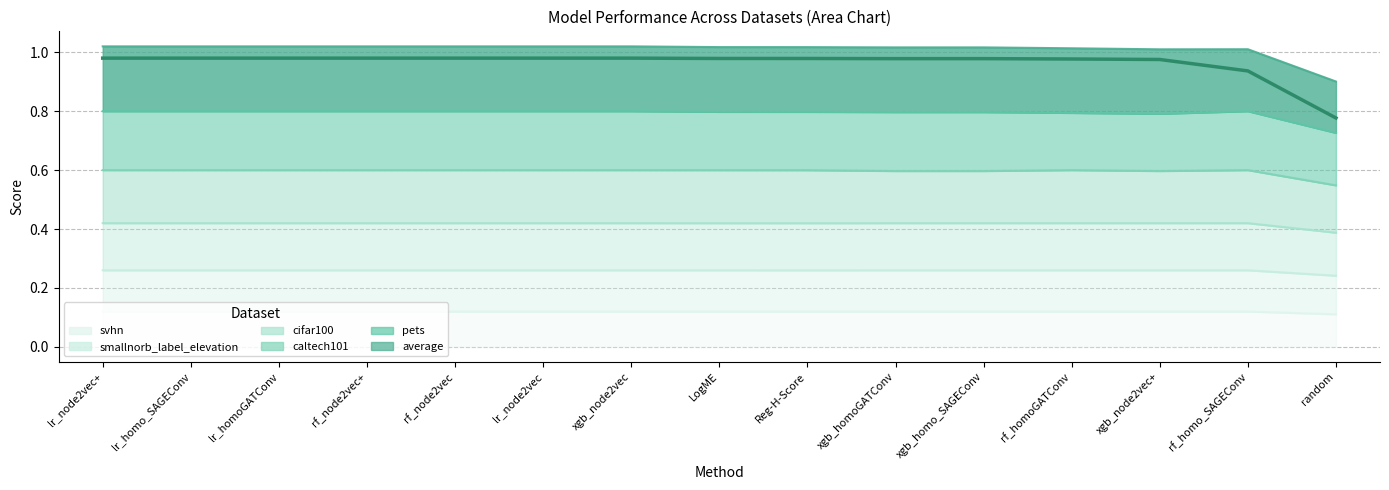

Rank the categories by value from highest to lowest.

lr_node2vec+, lr_homo_SAGEConv, lr_homoGATConv, rf_node2vec+, rf_node2vec, lr_node2vec, xgb_node2vec, LogME, Reg-H-Score, xgb_homoGATConv, xgb_homo_SAGEConv, rf_homoGATConv, xgb_node2vec+, rf_homo_SAGEConv, random